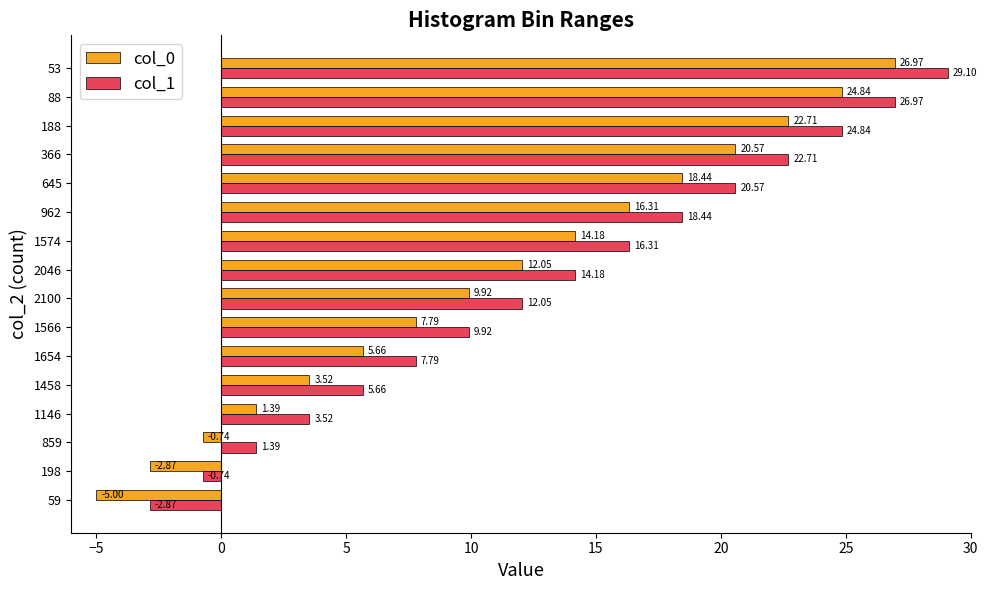

What is the total value across all series at 59?

-7.9